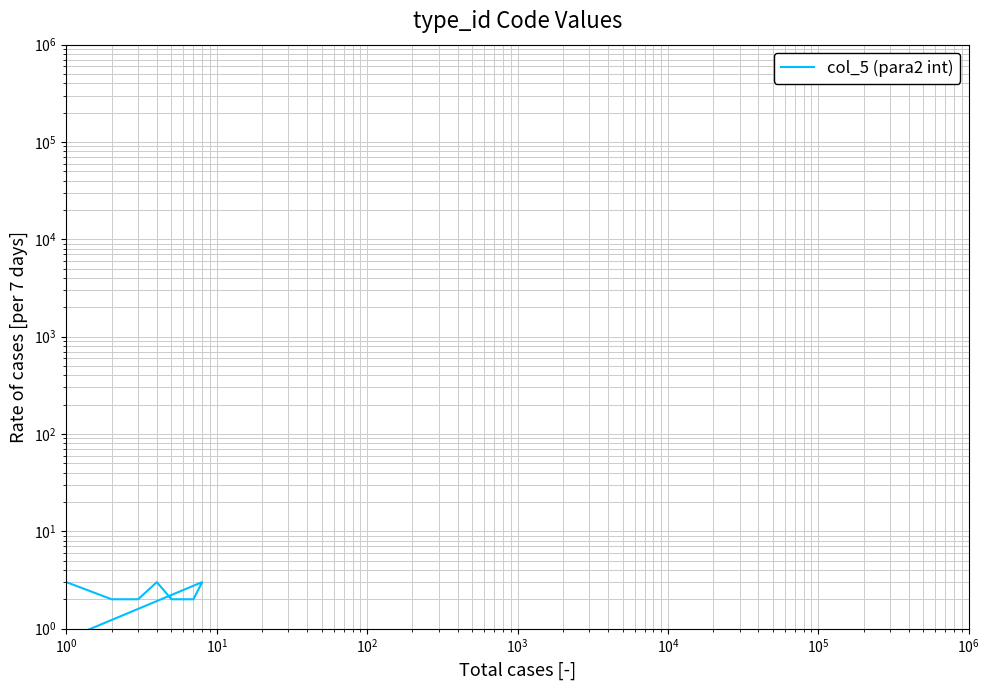

What is the difference between the maximum and minimum values?

2.5